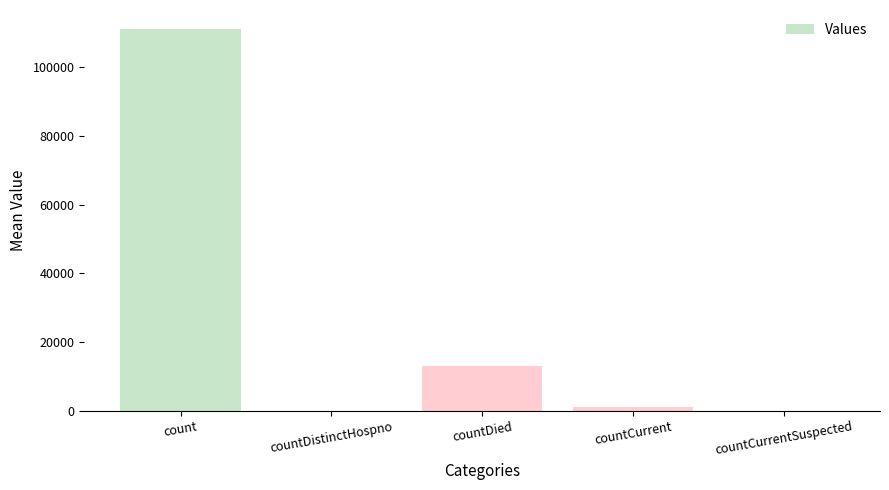

True or false: the data shows 198345 at count.

False